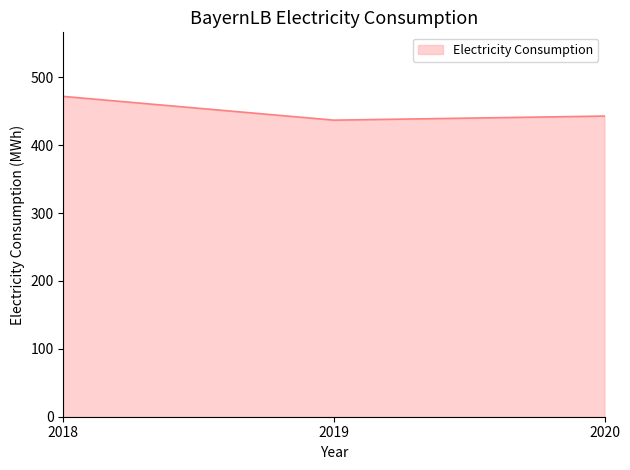

Reading left to right, list all the values displayed in this chart.

472	437	443